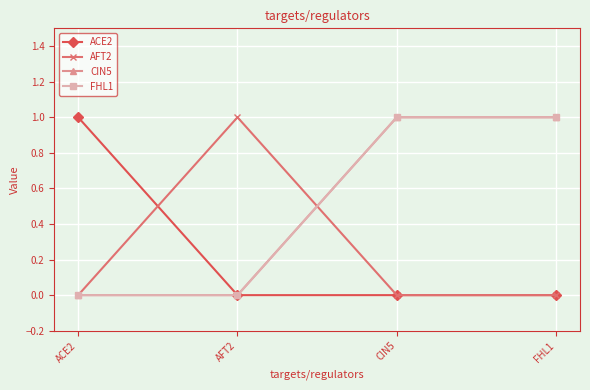

What position from the right is FHL1?

1